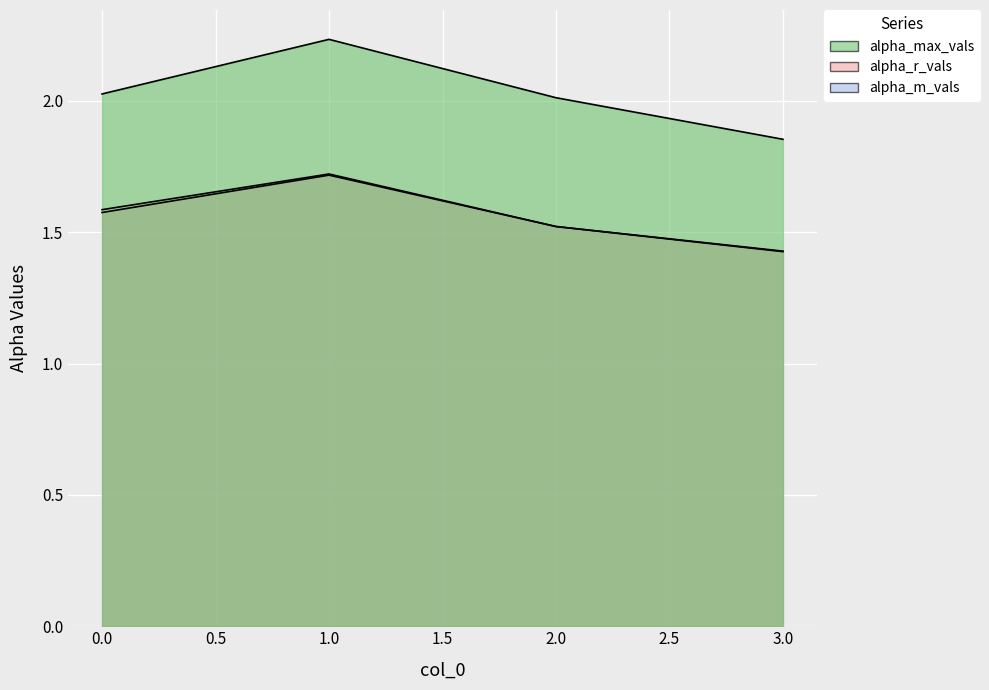

What are all the series names shown in the legend?

alpha_max_vals, alpha_r_vals, alpha_m_vals